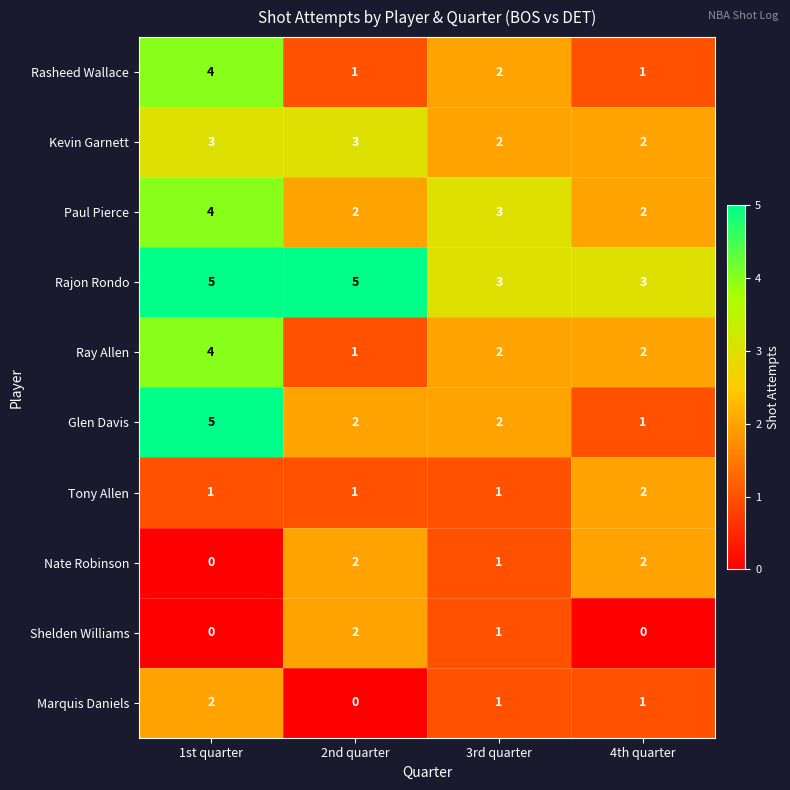

Which series has the widest spread of values?

Glen Davis